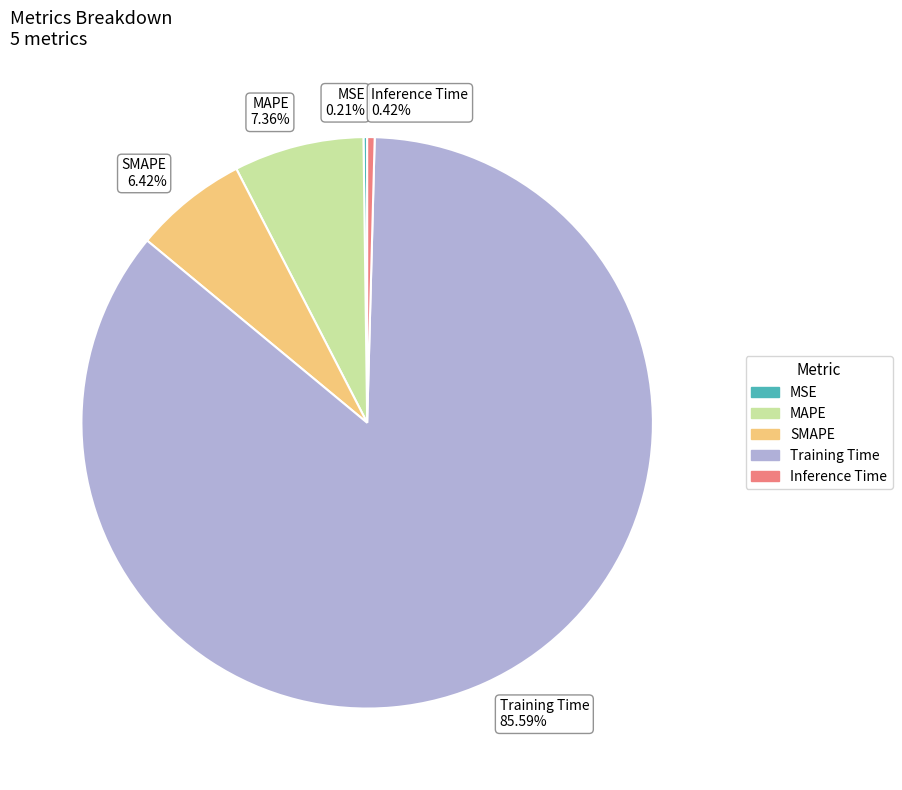

To the nearest percent, what is the combined percentage of SMAPE and Inference Time?

7%